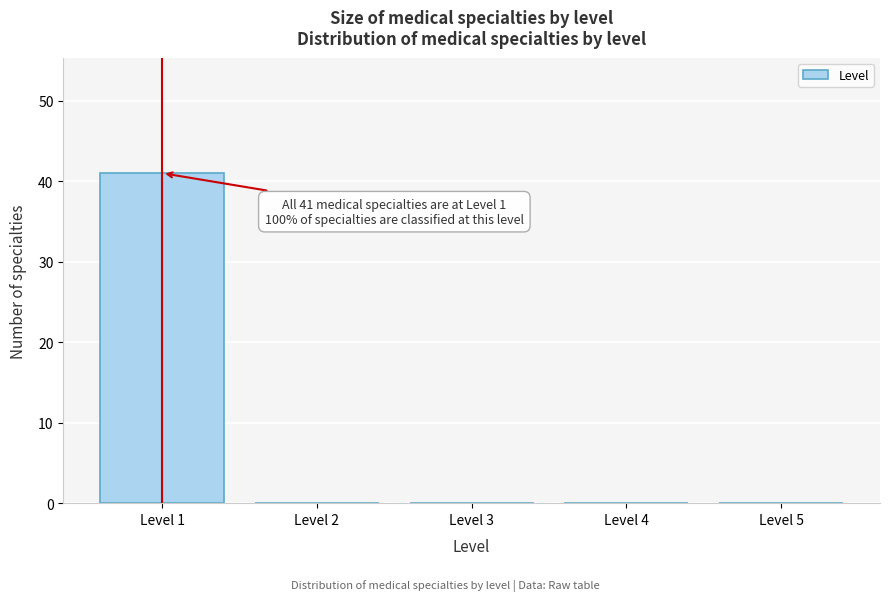

Which range on the x-axis has the tallest bar?

0.5 to 1.5